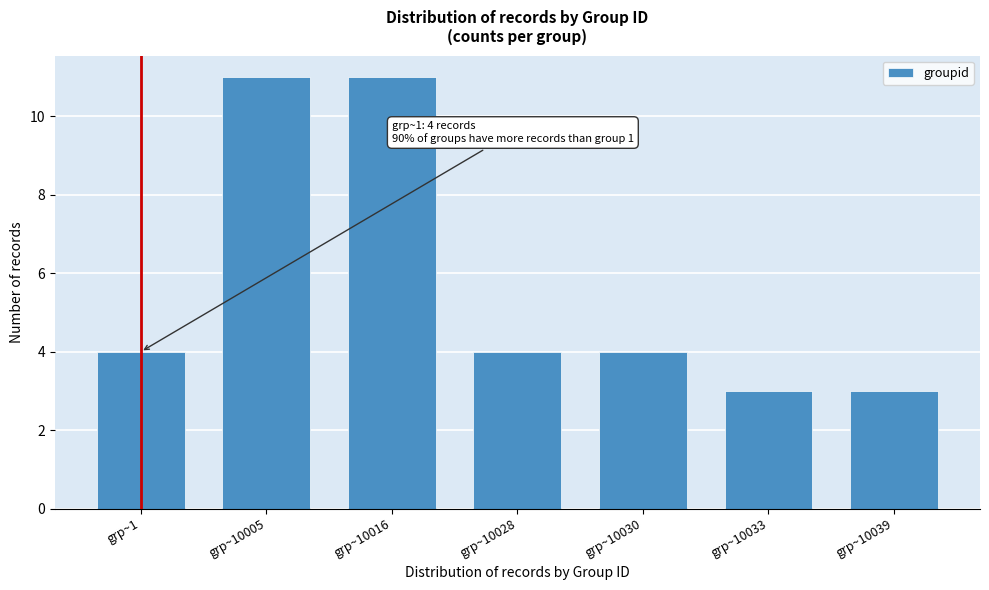

Reading left to right, what are all the values shown in this chart?

grp~1=4	grp~10005=11	grp~10016=11	grp~10028=4	grp~10030=4	grp~10033=3	grp~10039=3